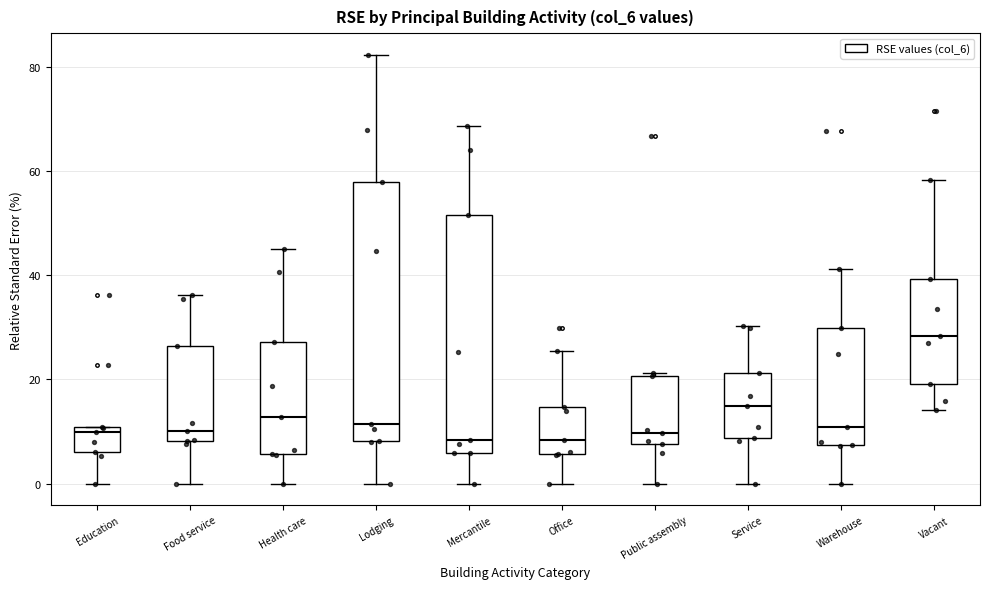

Where is the upper edge of the box for Warehouse on the y-axis? The values are not printed on the chart, so give them approximately, as read against the axis.

30